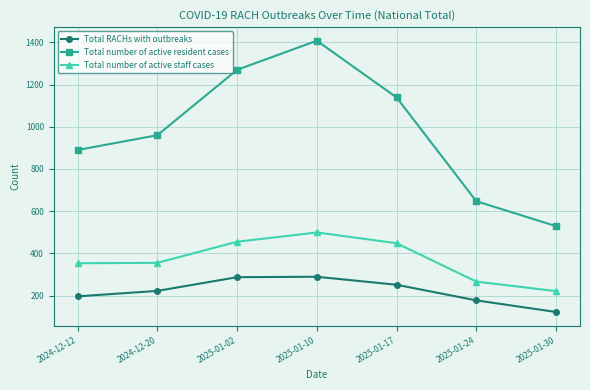

Count the number of data series in this chart.

3